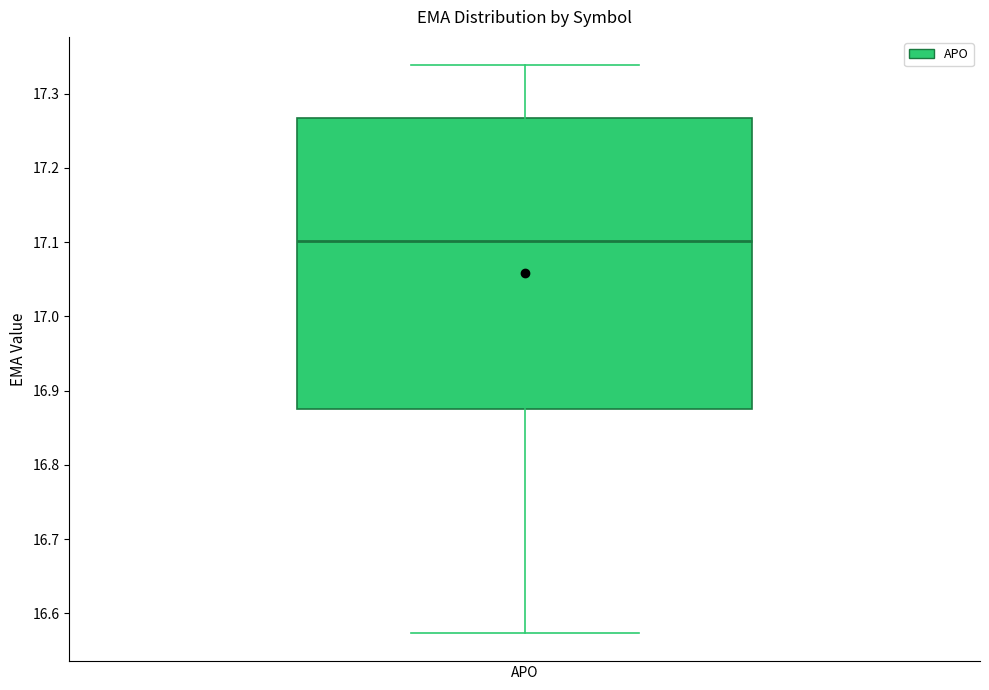

Read this box plot against the y-axis: the position of the median line, the range covered by the box, and the ends of both whiskers. The values are not printed on the chart, so give them approximately, as read against the axis.

median 17.10, box 16.87 to 17.27, whiskers 16.57 to 17.34